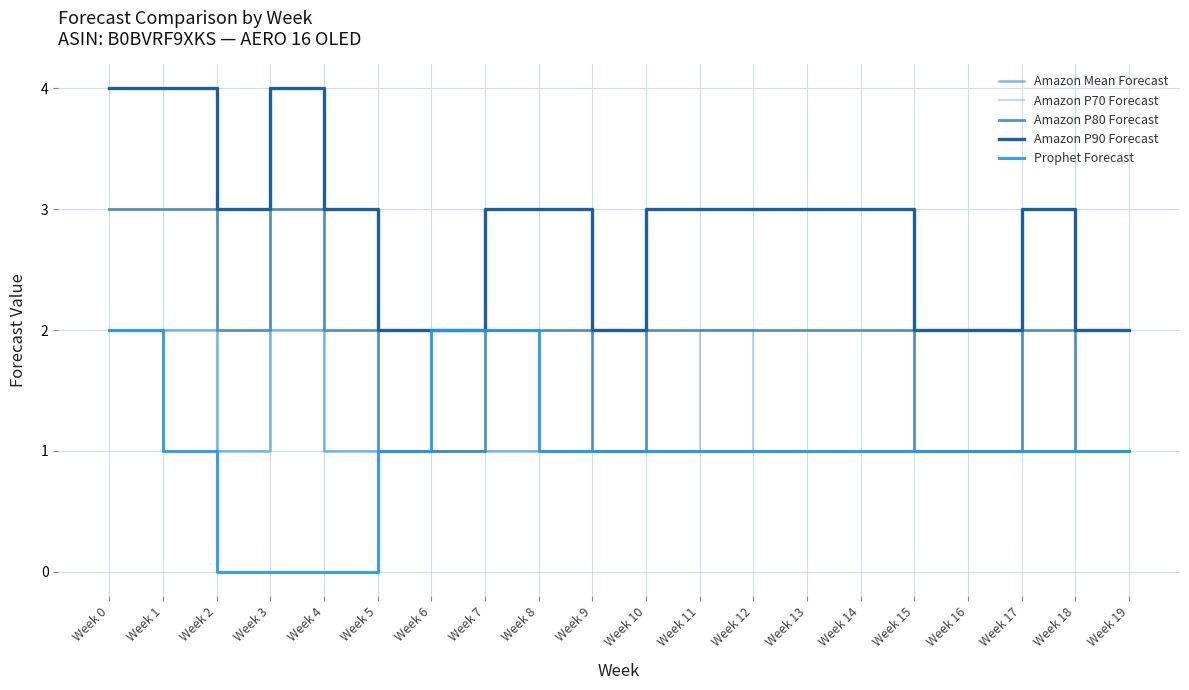

What is the difference between the maximum and minimum values in the Amazon P70 Forecast series?

1